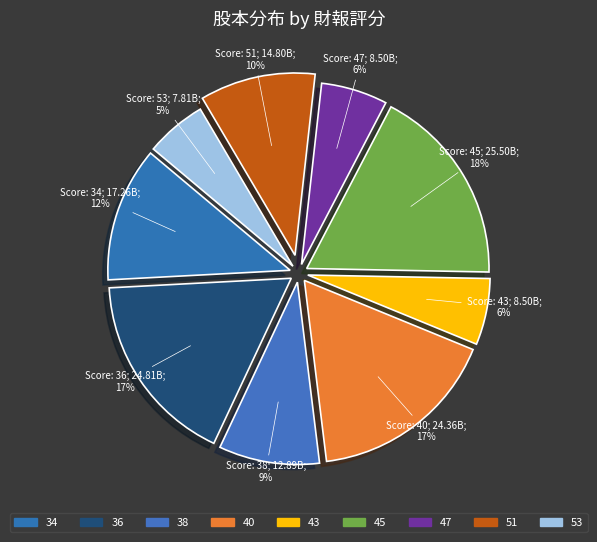

Do 51 and 47 together represent more than half of the pie?

No